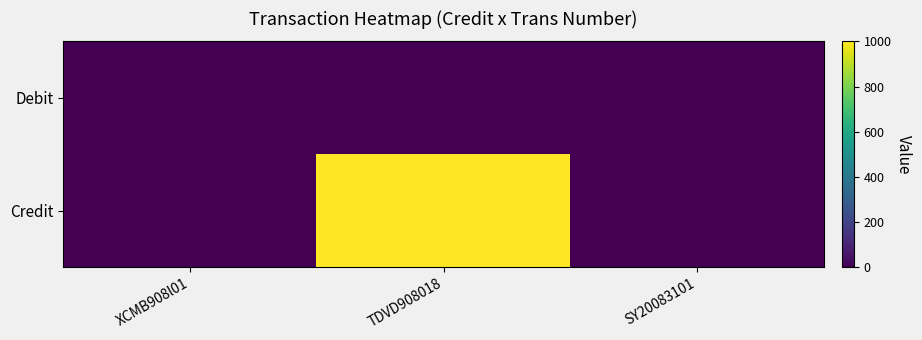

Reading left to right, what are all the values shown in this chart?

Debit: XCMB908l01=0	TDVD908018=0	SY20083101=0
Credit: XCMB908l01=0	TDVD908018=1000	SY20083101=0